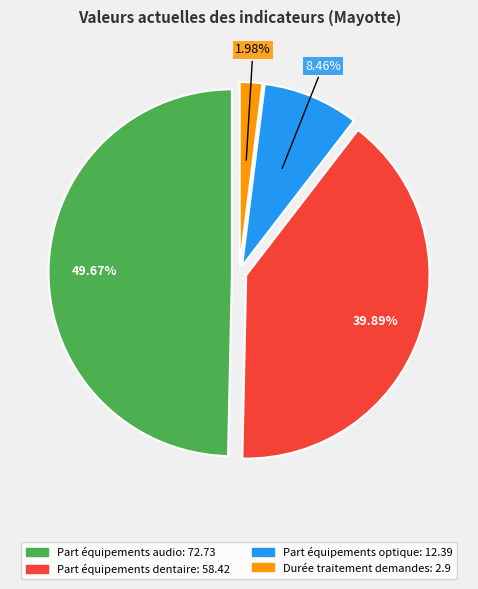

Rank the categories by value from lowest to highest.

Durée traitement demandes, Part équipements optique, Part équipements dentaire, Part équipements audio